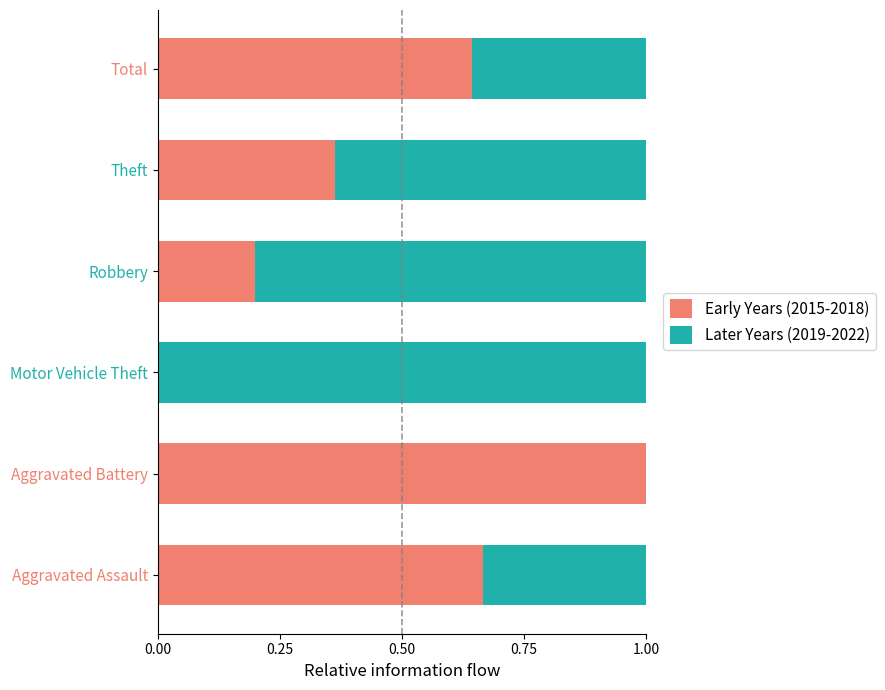

What is the total value across all series at Aggravated Assault?

1.0